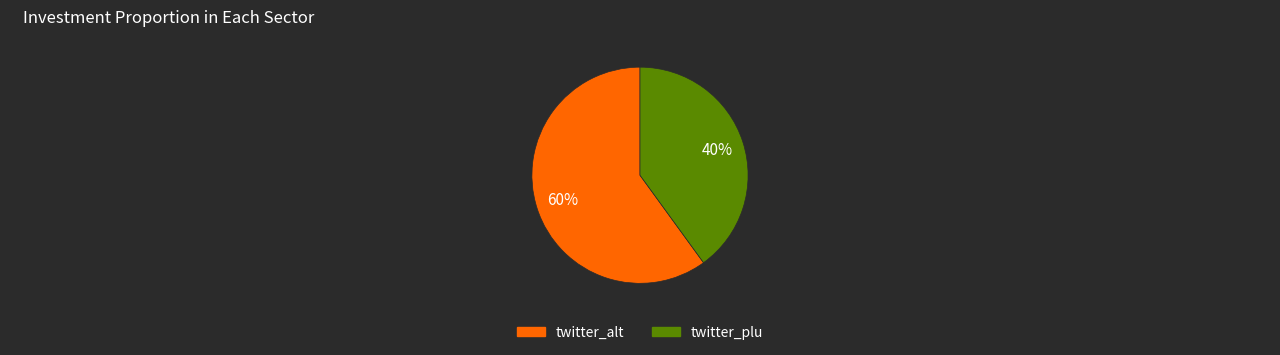

Is the sum of twitter_alt and twitter_plu greater than half?

Yes